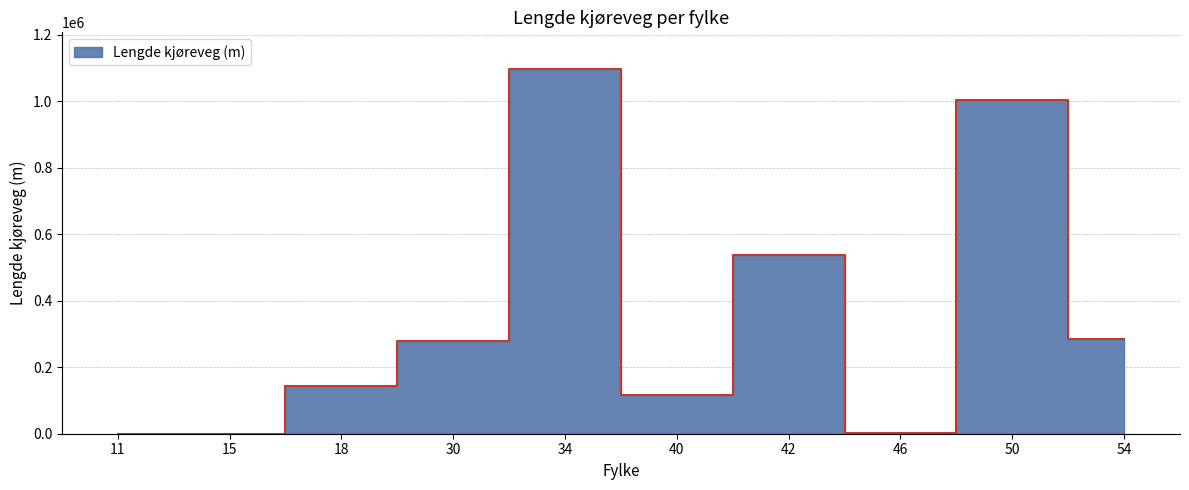

True or false: the data shows 404668 at 30.

False